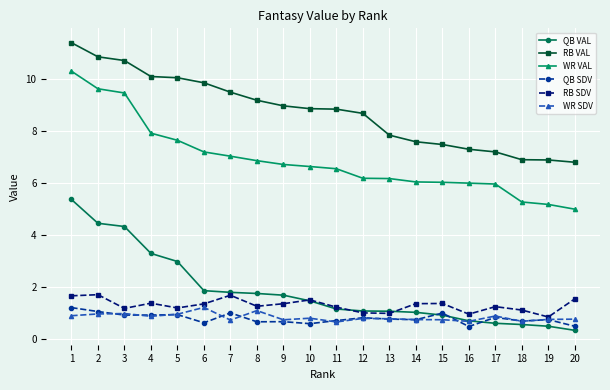

What is the difference between the highest and lowest values at 13?

7.1